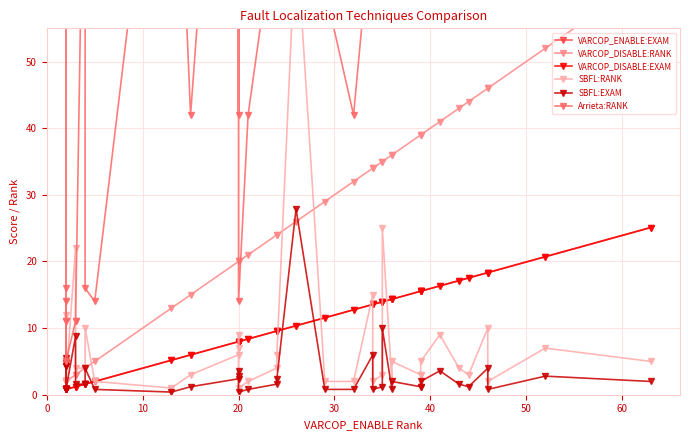

Which series has the largest total across all categories?

Arrieta:RANK